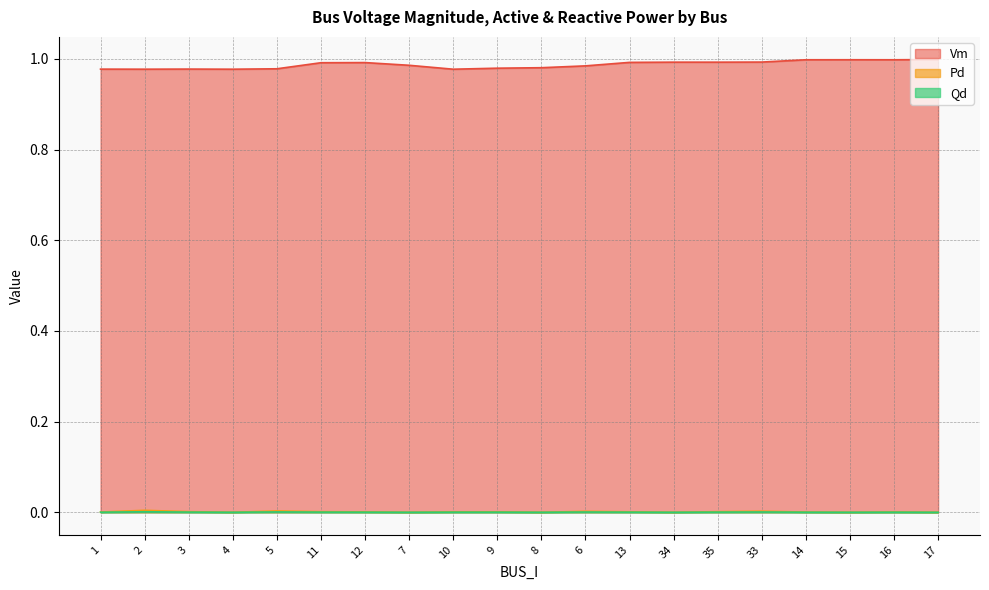

At which category does Pd reach its first local peak?

2